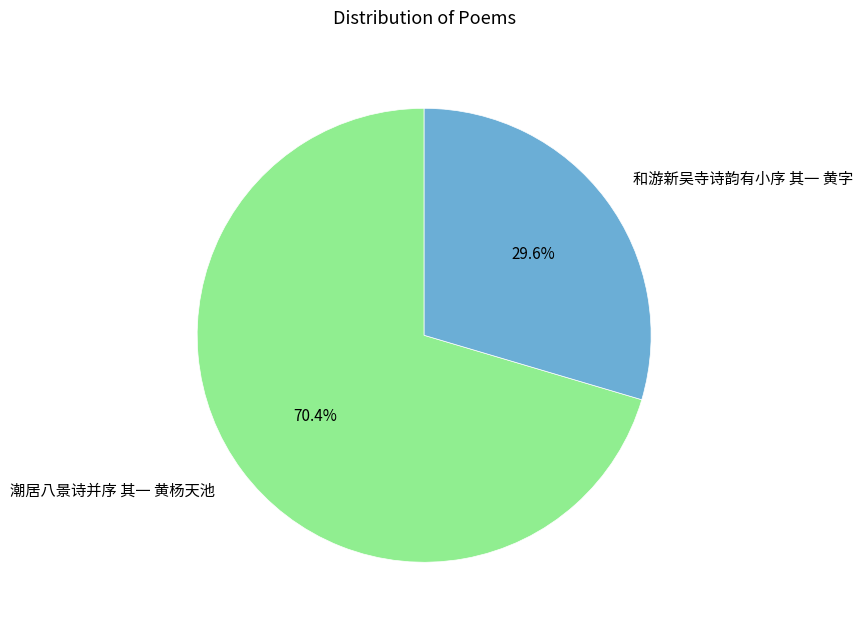

Rank the categories by value from highest to lowest.

潮居八景诗并序 其一 黄杨天池, 和游新吴寺诗韵有小序 其一 黄字